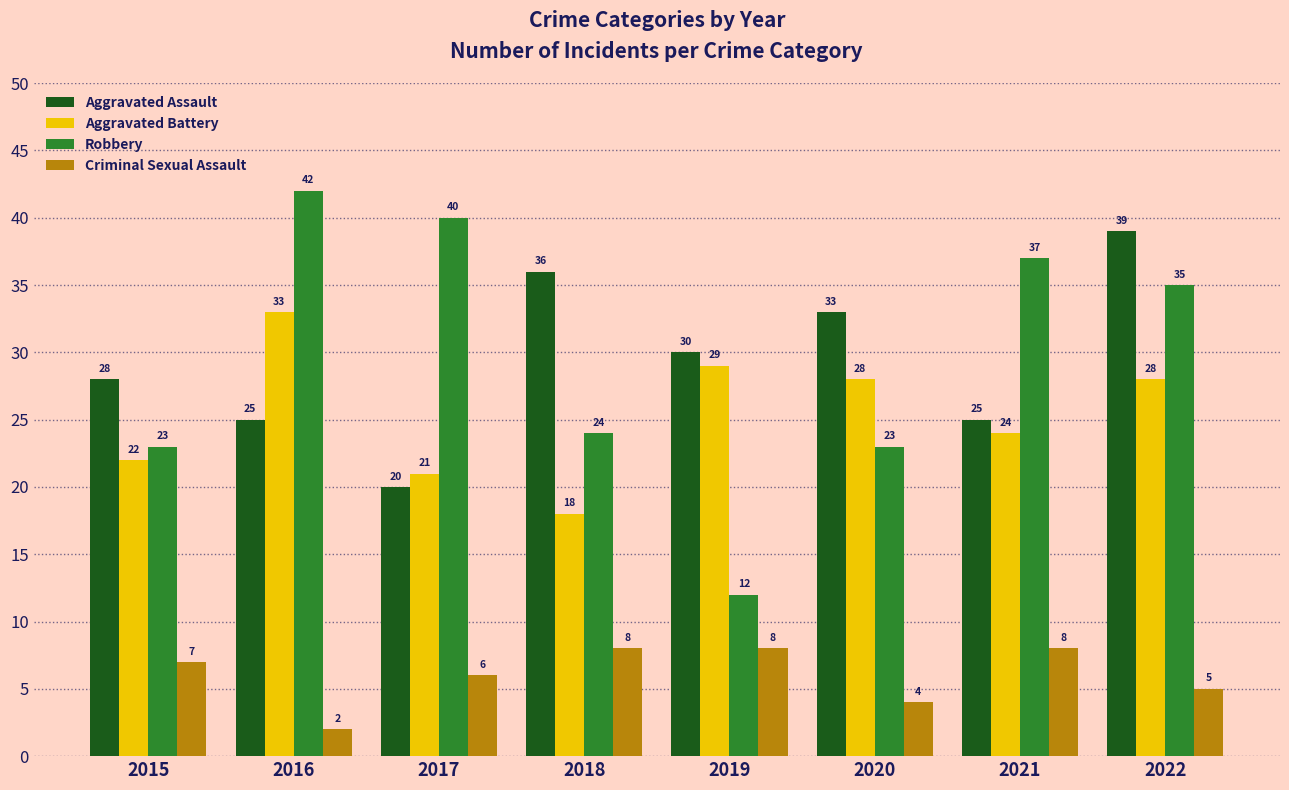

How many Aggravated Assault values are between 25 and 36?

6